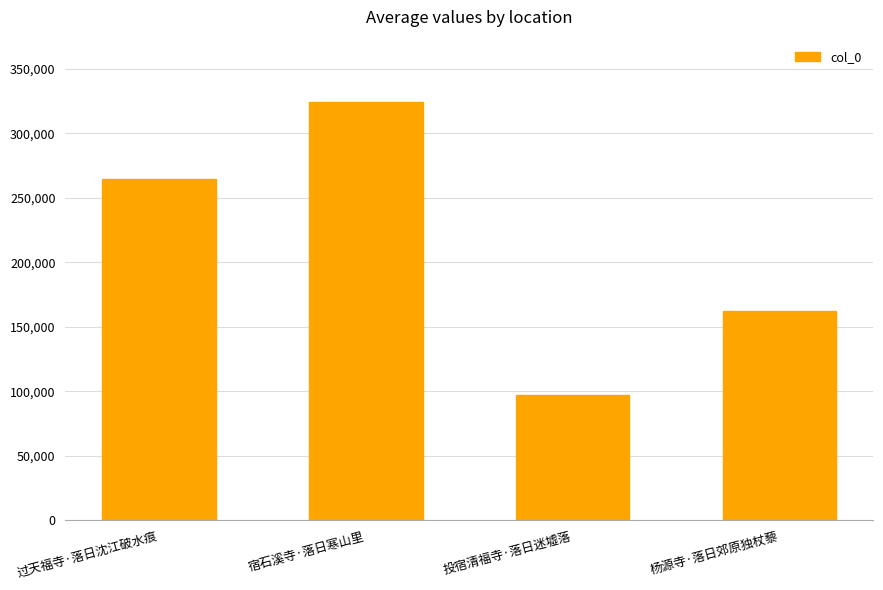

The chart shows a value of 181968 at 过天福寺·落日沈江破水痕. True or false?

False